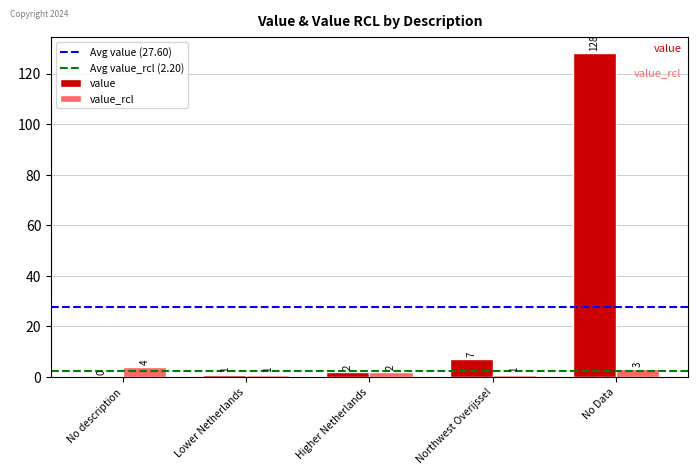

What is the sum of all value values?

138